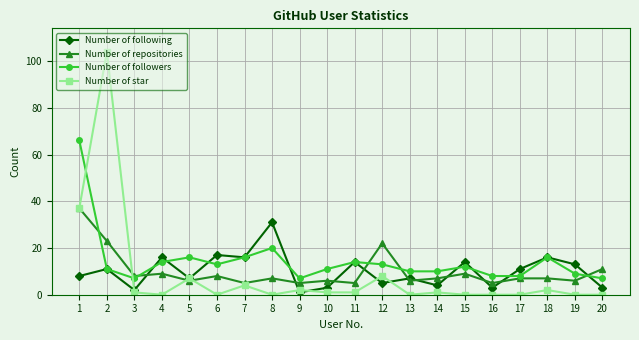

True or false: Number of following has a value of 9 at 12.

False